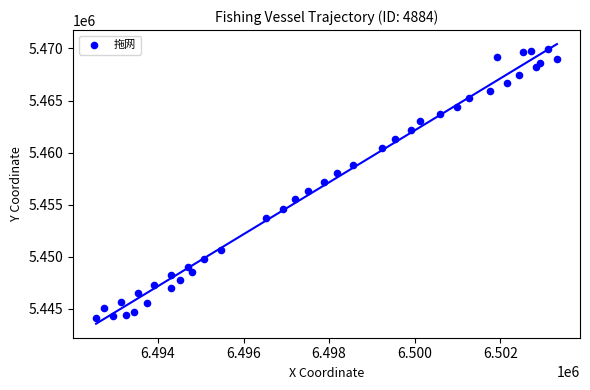

What is the range of X values (max minus min)?

10768.7